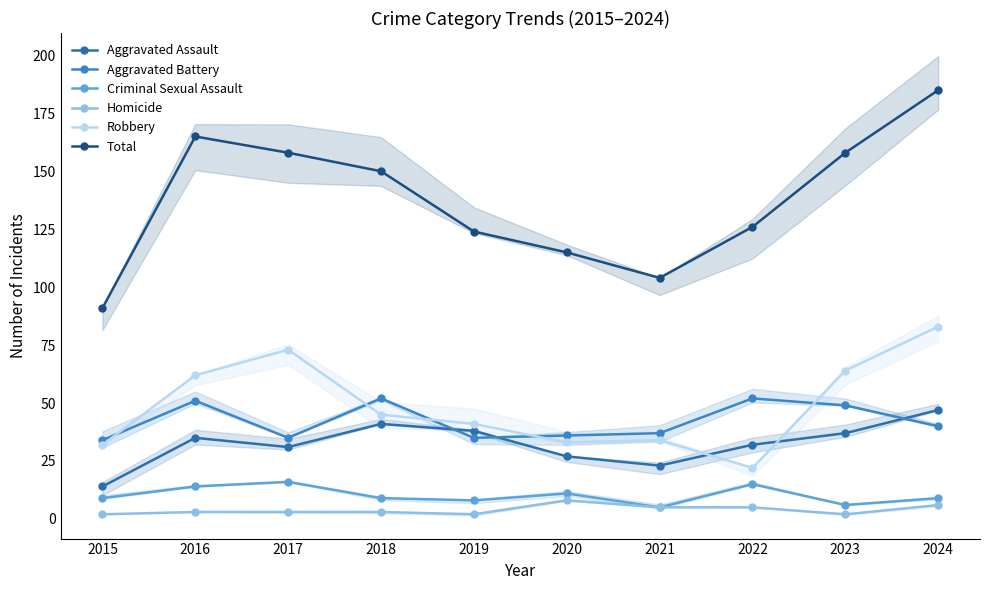

Is it true that Criminal Sexual Assault equals 5 at 2021?

True